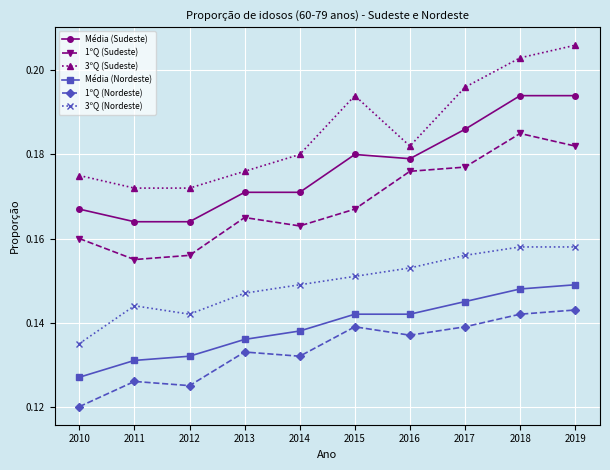

True or false: Média (Sudeste) and 1ºQ (Sudeste) intersect in this chart.

False